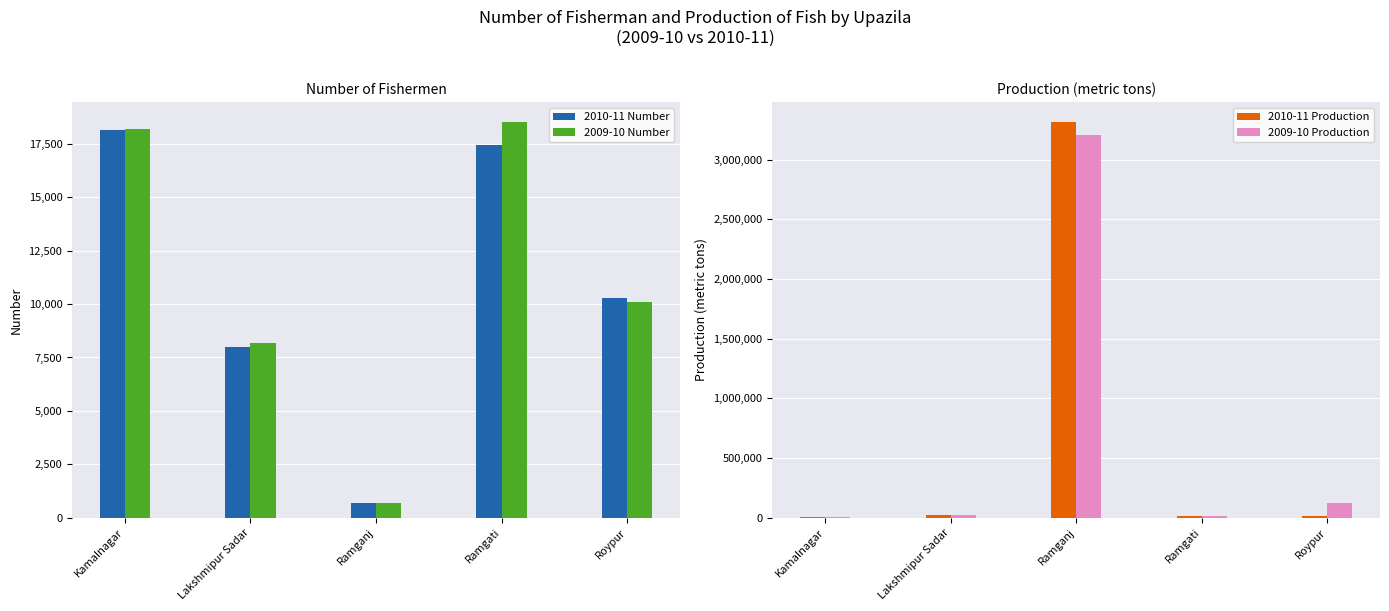

At which label does 2010-11 Production first exceed 12032?

Lakshmipur Sadar